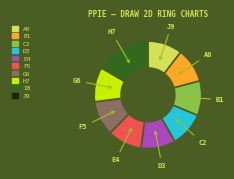

Does any single category account for the majority?

No